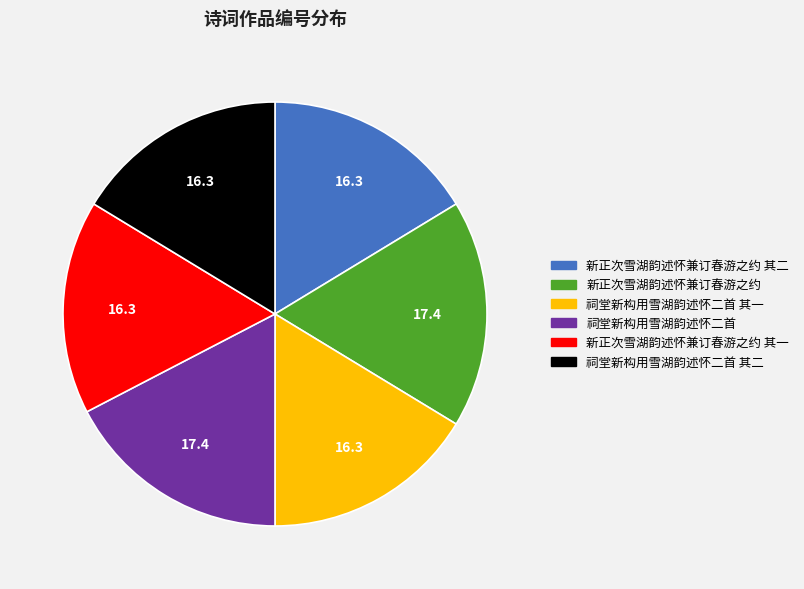

Does any single category account for the majority?

No